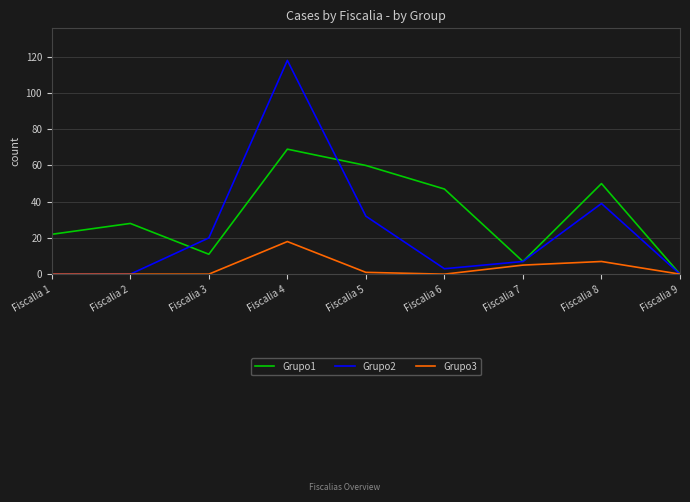

Which series has the widest spread of values?

Grupo2